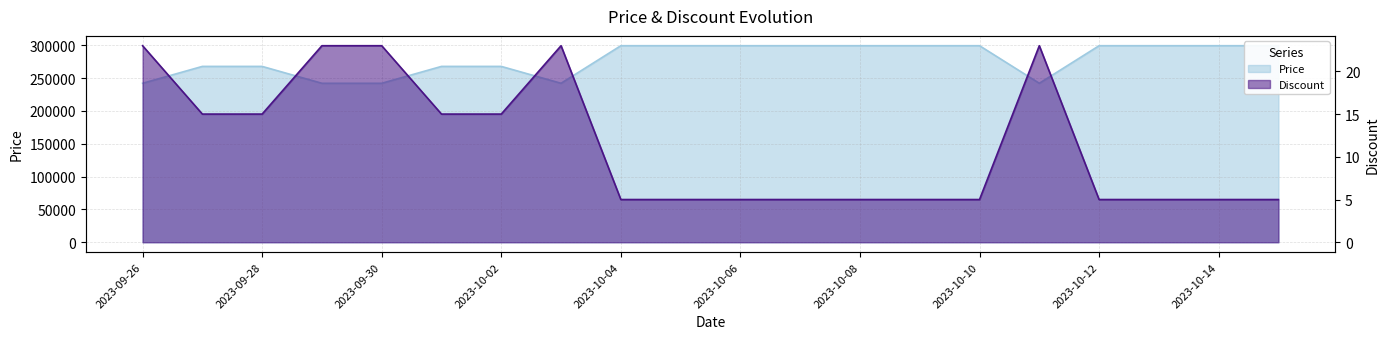

True or false: Price has a value of 267700 at 2023-10-01.

True